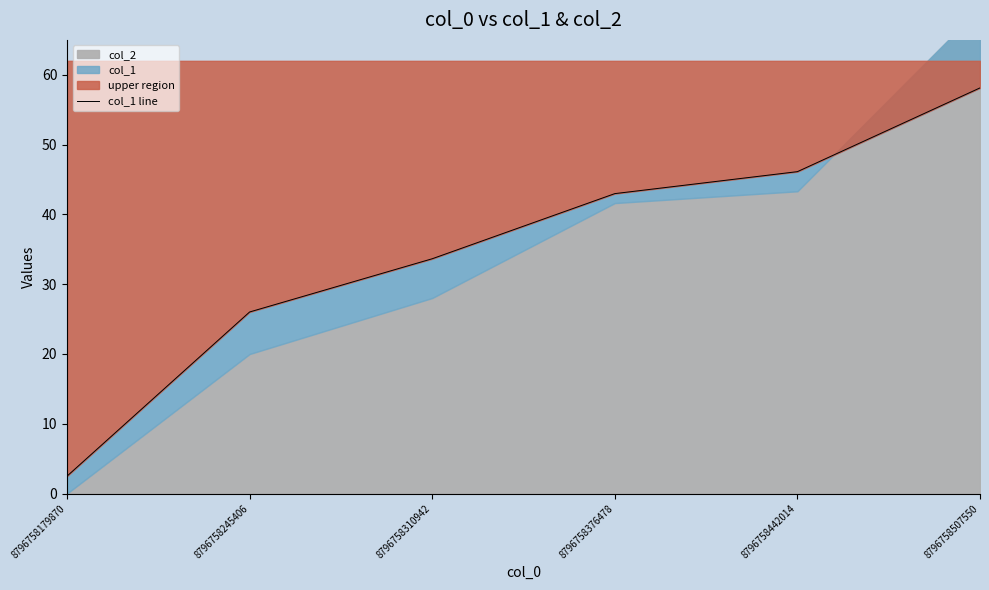

What is the smallest value displayed?

2.5